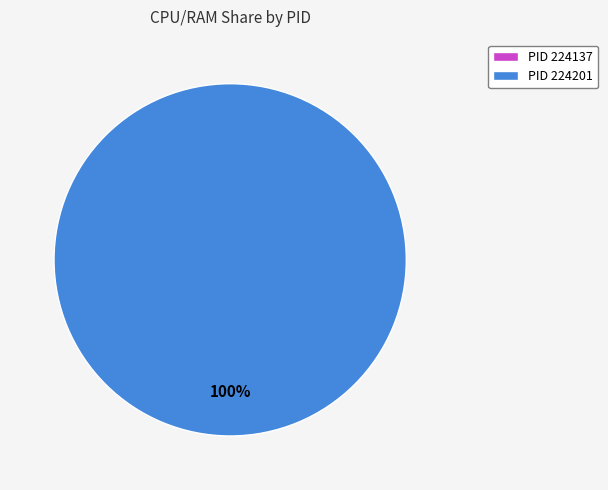

To the nearest percent, what is the difference between the largest and smallest slice percentages?

100%